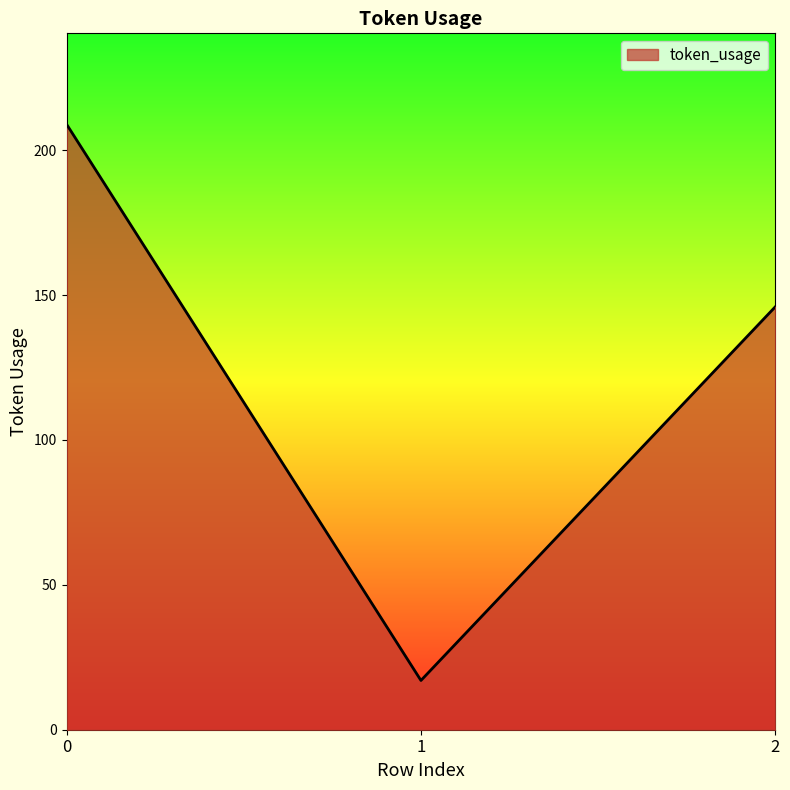

How many lines are shown in the chart?

1